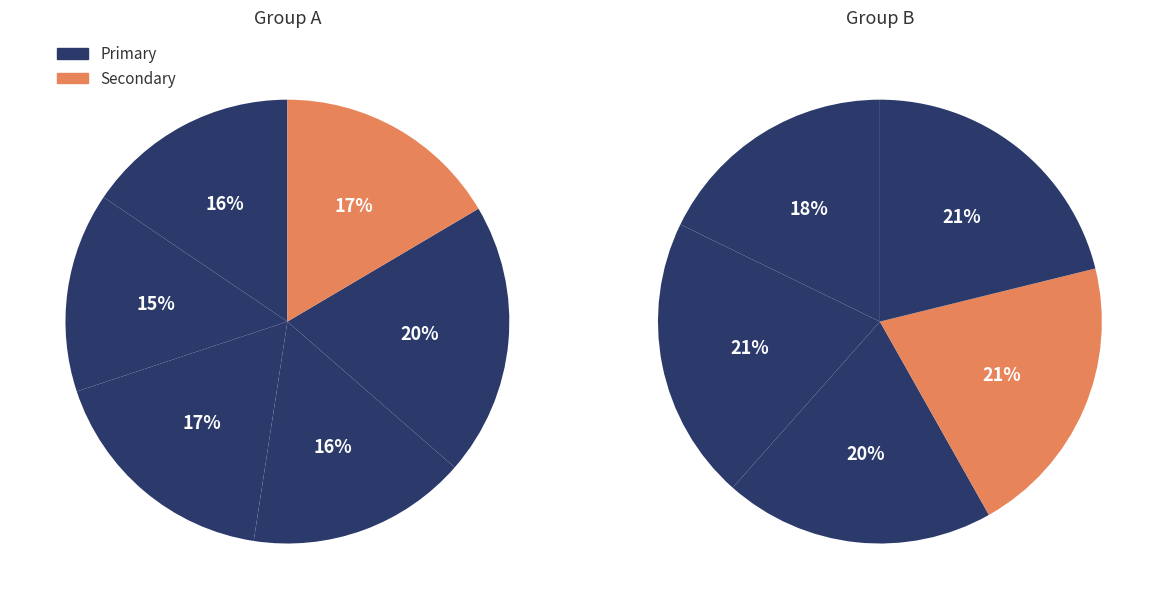

Which slice is the smallest?

i2